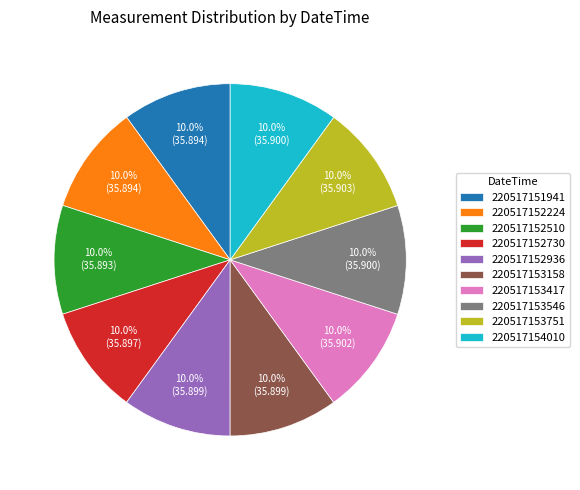

What percentage is NOT represented by 220517153158?

90.0%